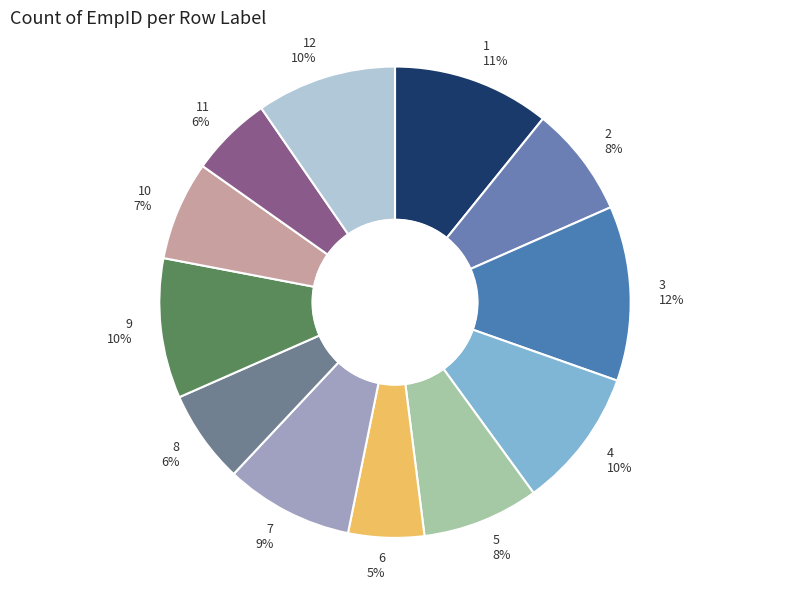

Does any single category account for the majority?

No